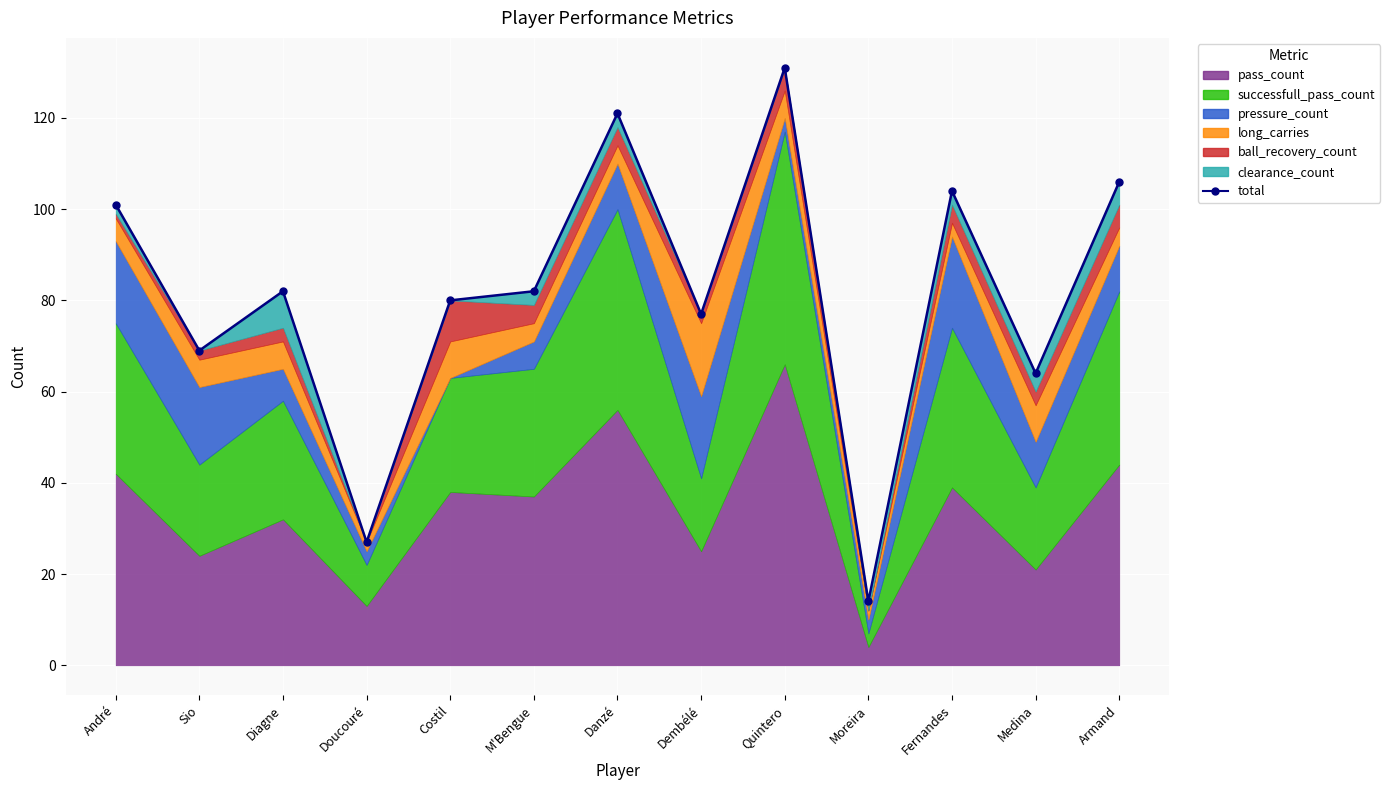

Is it true that the value at Costil is 109?

False